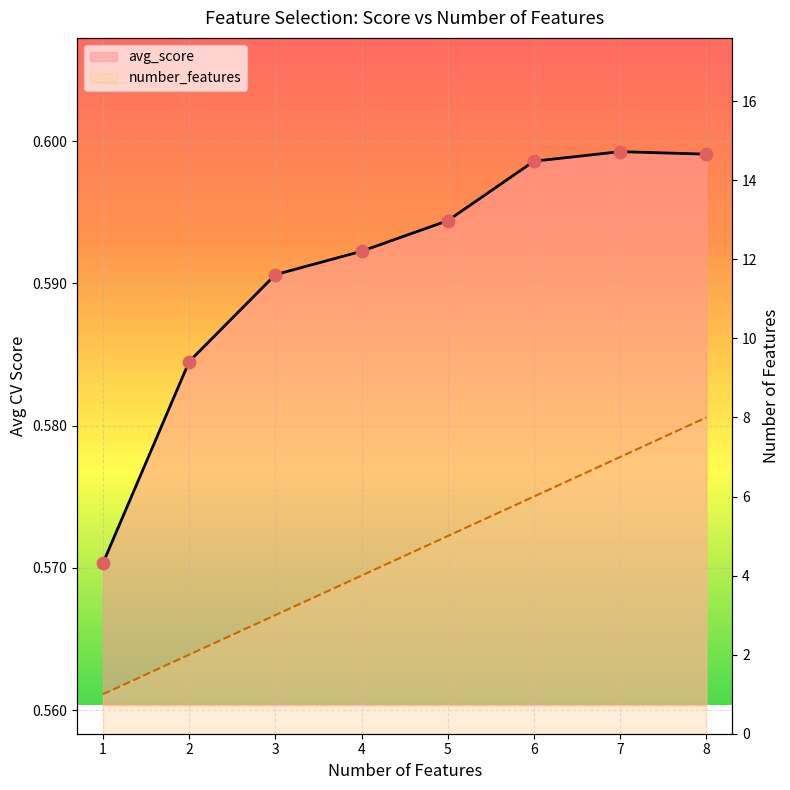

Is the value of number_features at 5 greater than the value of avg_score at 4?

Yes